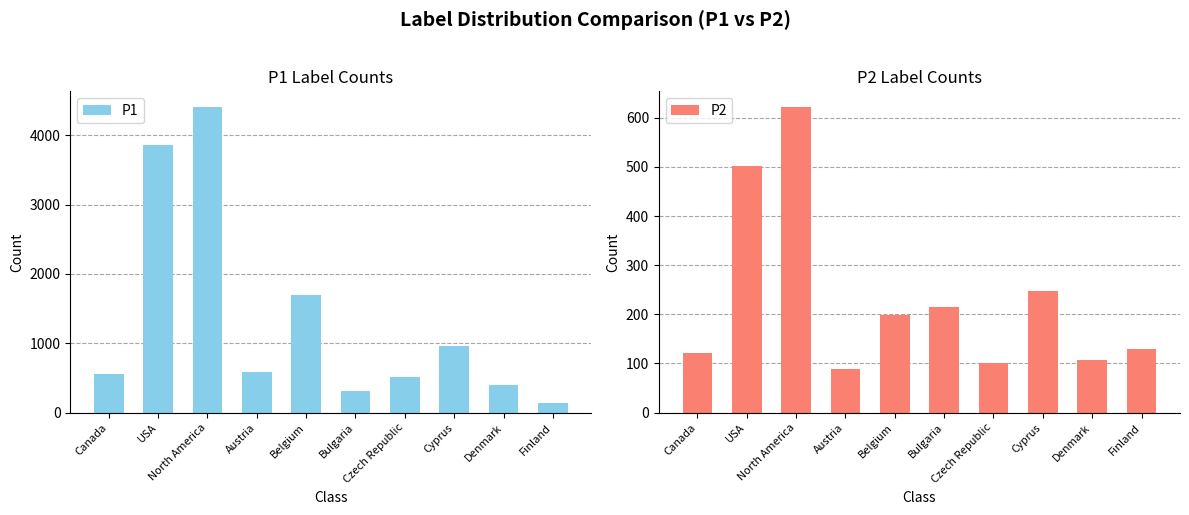

What is the difference between the P1 values at Czech Republic and North America?

3901.0